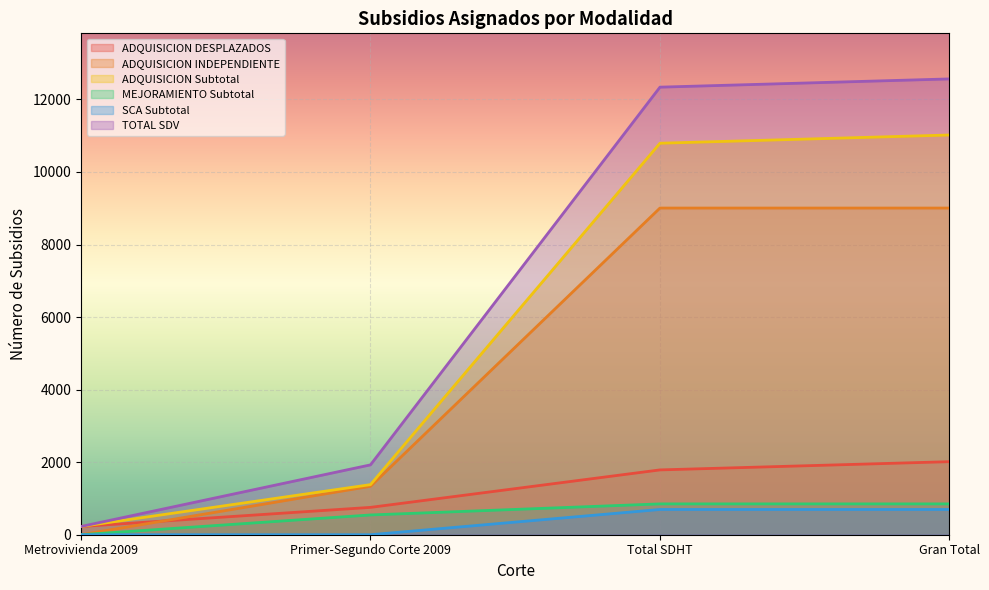

Read the ADQUISICION DESPLAZADOS value at Gran Total.

2014